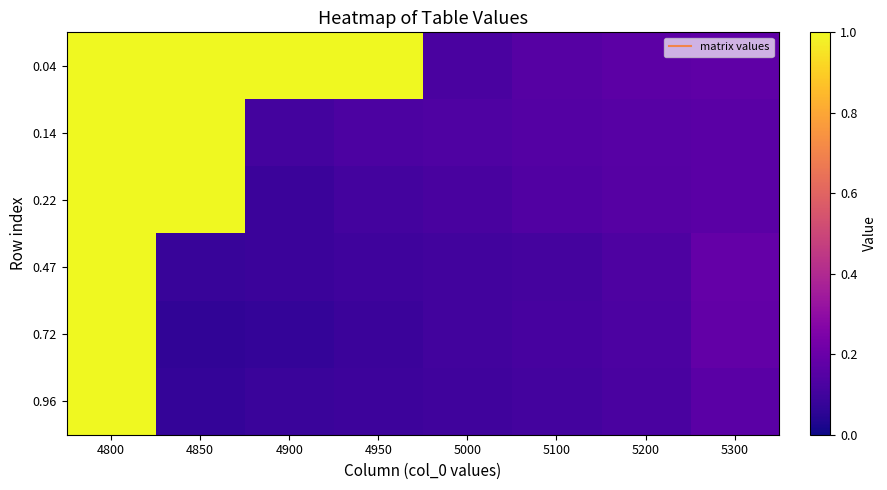

Reading left to right, list all the values displayed in this chart.

0.04: 4800=1.0	4850=1.0	4900=1.0	4950=1.0	5000=0.1	5100=0.2	5200=0.2	5300=0.2
0.14: 4800=1.0	4850=1.0	4900=0.1	4950=0.1	5000=0.1	5100=0.1	5200=0.2	5300=0.2
0.22: 4800=1.0	4850=1.0	4900=0.1	4950=0.1	5000=0.1	5100=0.1	5200=0.1	5300=0.2
0.47: 4800=1.0	4850=0.1	4900=0.1	4950=0.1	5000=0.1	5100=0.1	5200=0.1	5300=0.2
0.72: 4800=1.0	4850=0.1	4900=0.1	4950=0.1	5000=0.1	5100=0.1	5200=0.1	5300=0.2
0.96: 4800=1.0	4850=0.1	4900=0.1	4950=0.1	5000=0.1	5100=0.1	5200=0.1	5300=0.2